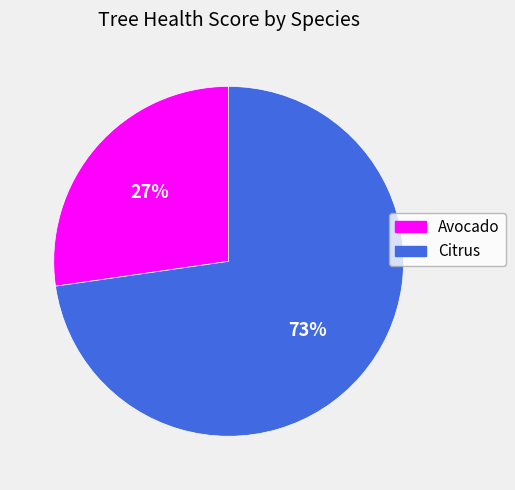

How many segments does this pie chart have?

2